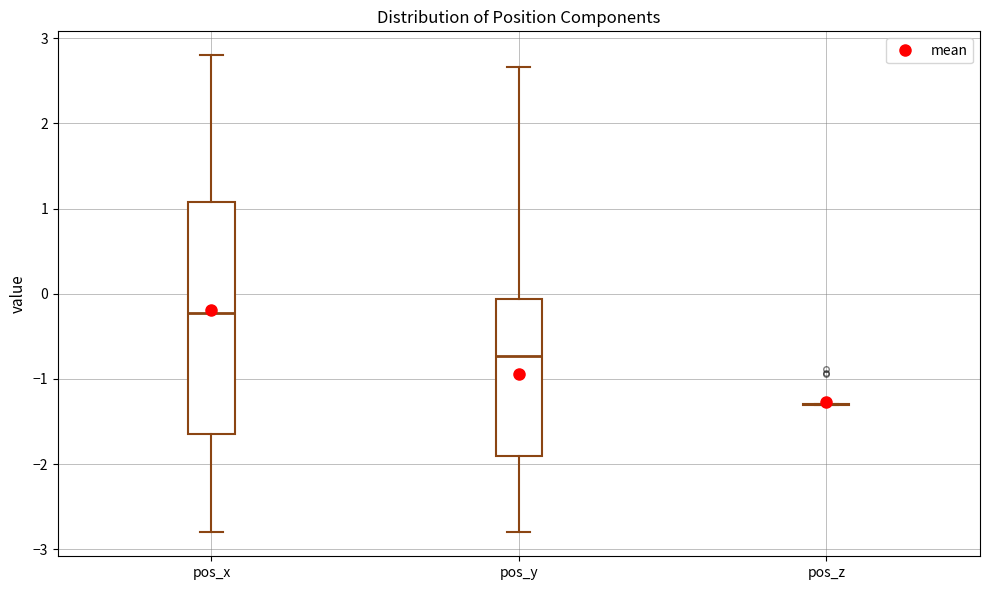

Reading left to right, transcribe this box plot: for each box, give where its median line is, the range the box spans, and where its two whiskers end, as read against the y-axis. The values are not printed on the chart, so give them approximately, as read against the axis.

pos_x: median -0.2, box -1.6 to 1.1, whiskers -2.8 to 2.8
pos_y: median -0.7, box -1.9 to -0.1, whiskers -2.8 to 2.7
pos_z: box collapsed to a line at -1.3, whiskers -1.3 to -1.3